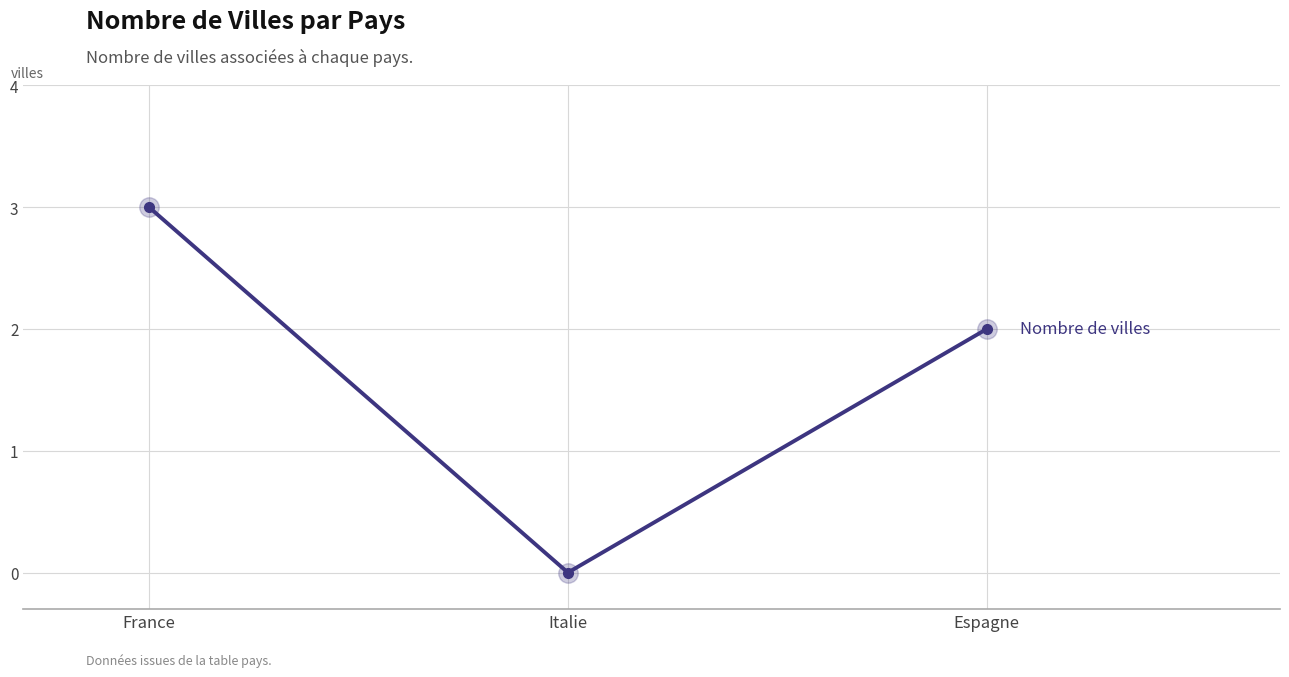

What is the difference between the values at Espagne and Italie?

2